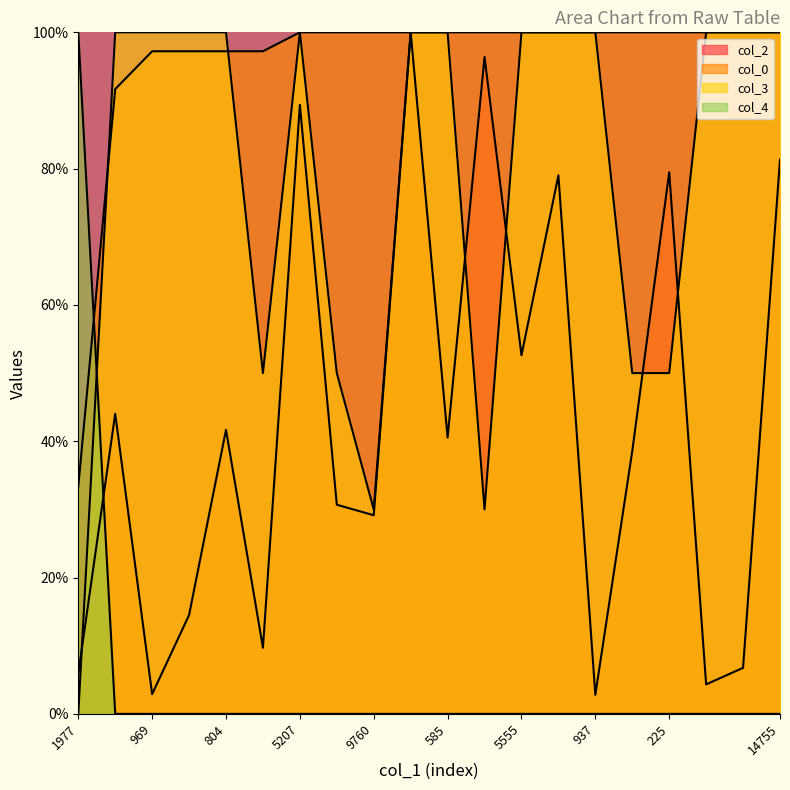

What is the value of the col_3 point at the 10th from the left?

100.0